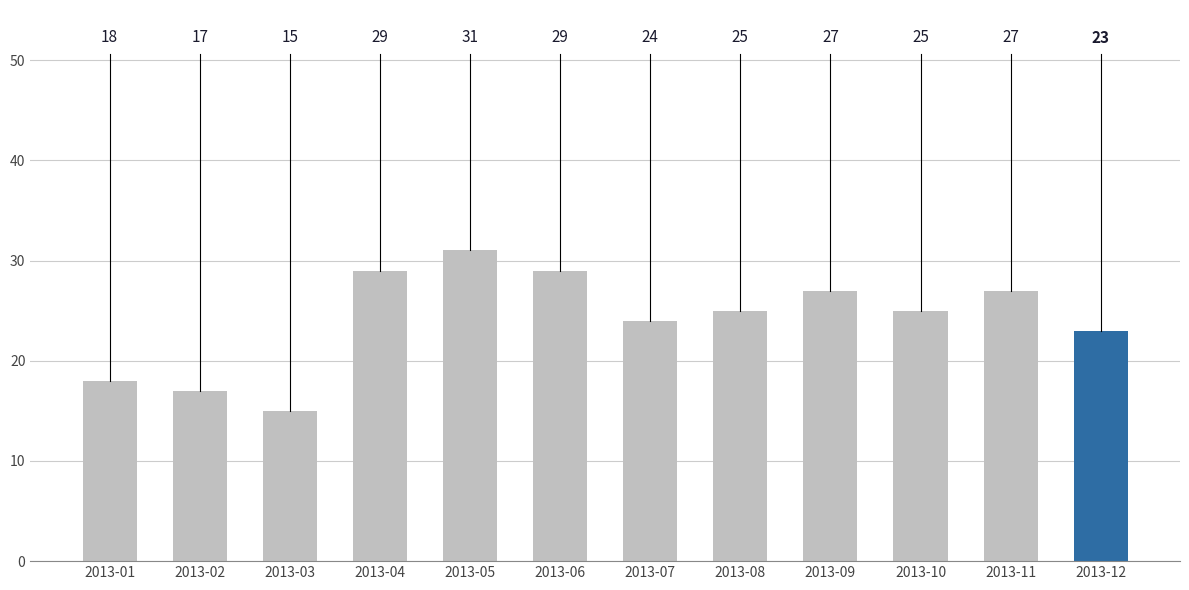

Reading left to right, what are all the values shown in this chart?

18	17	15	29	31	29	24	25	27	25	27	23